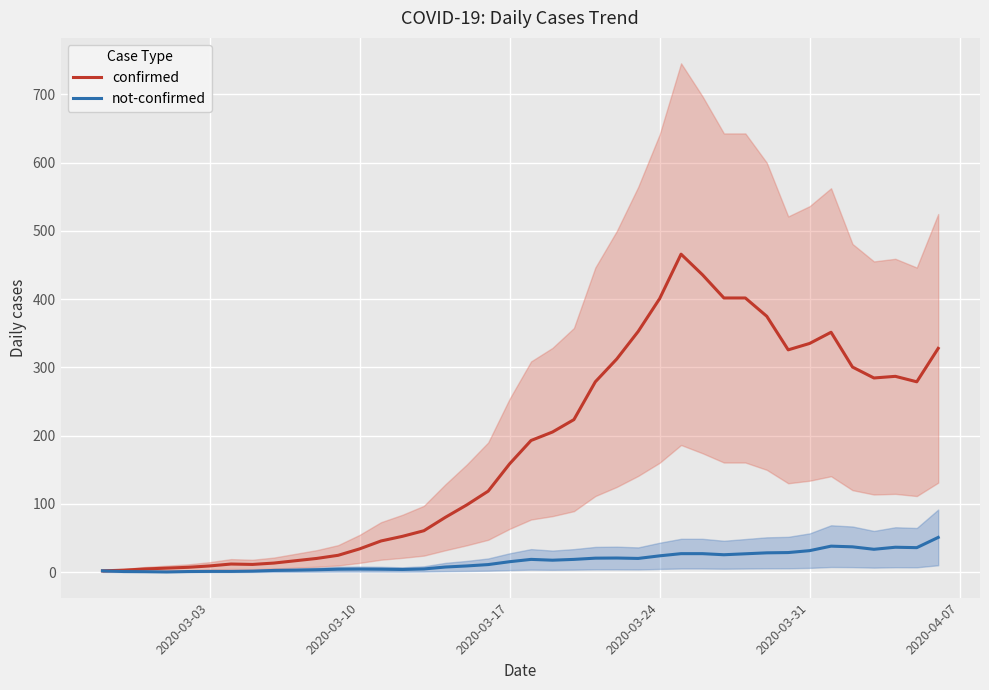

List the series in order of their peak value, lowest first.

not-confirmed, confirmed